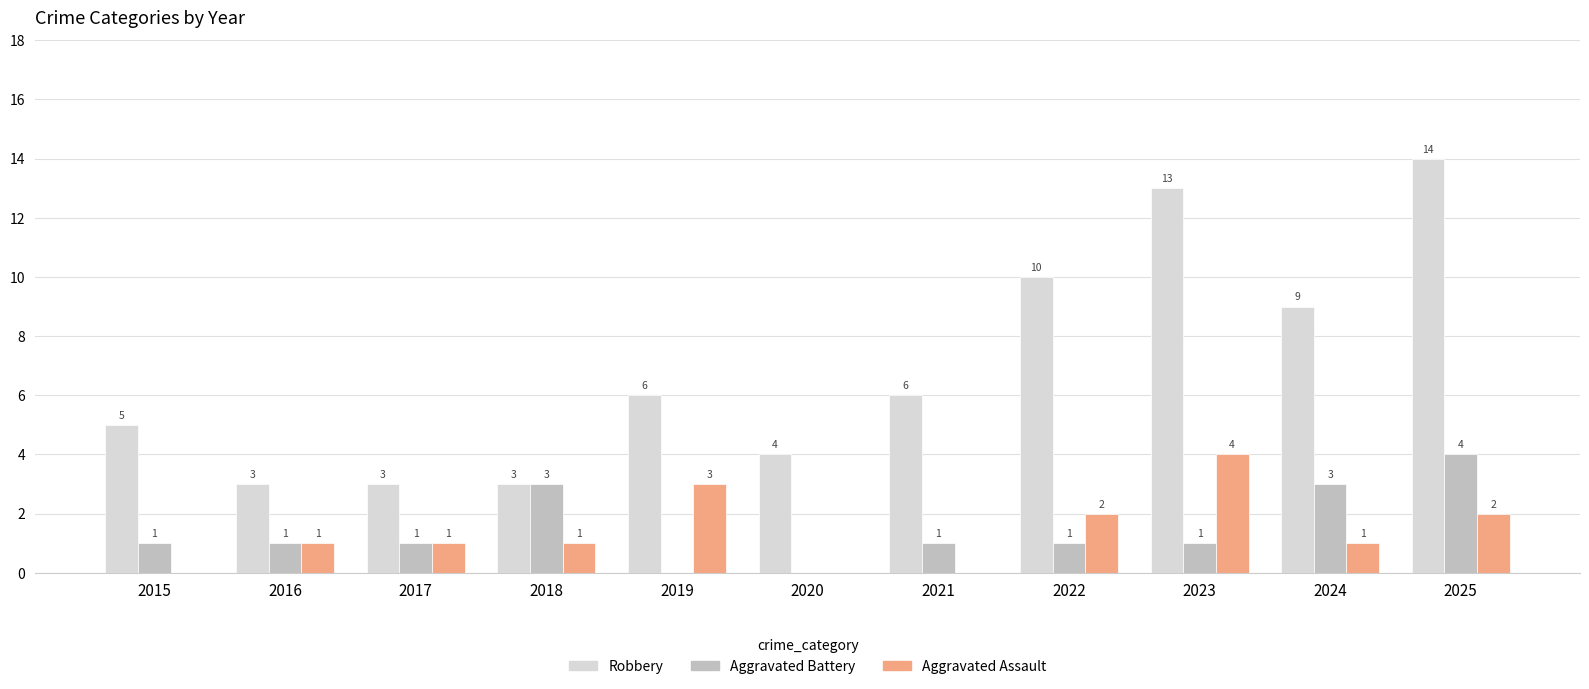

At which category is the sum across all series the highest?

2025